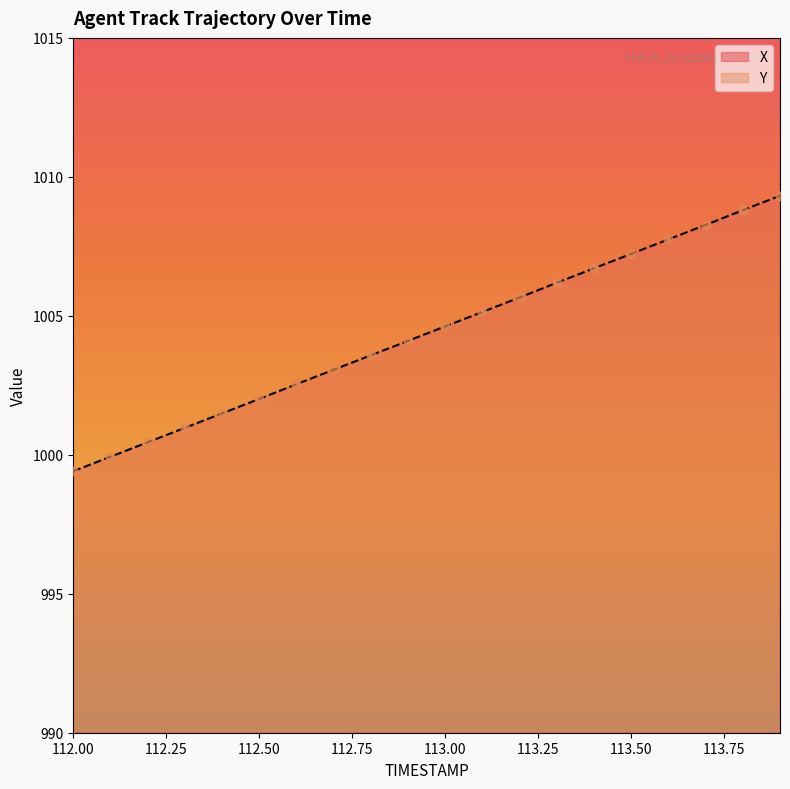

At which category is the sum across all series the highest?

113.9